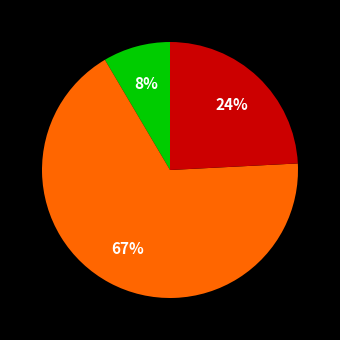

Does any single category account for the majority?

Yes